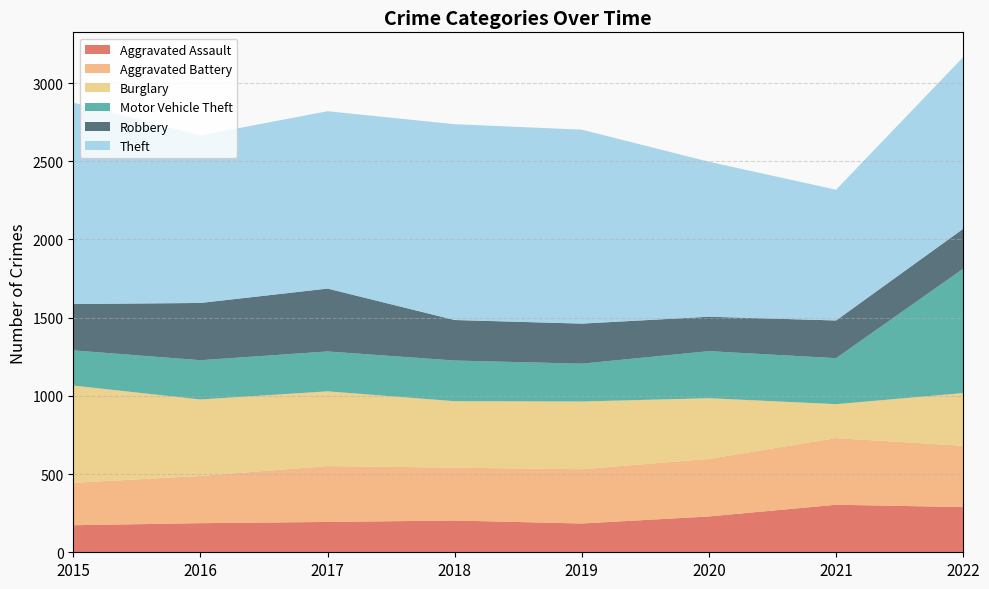

How many lines are shown in the chart?

6